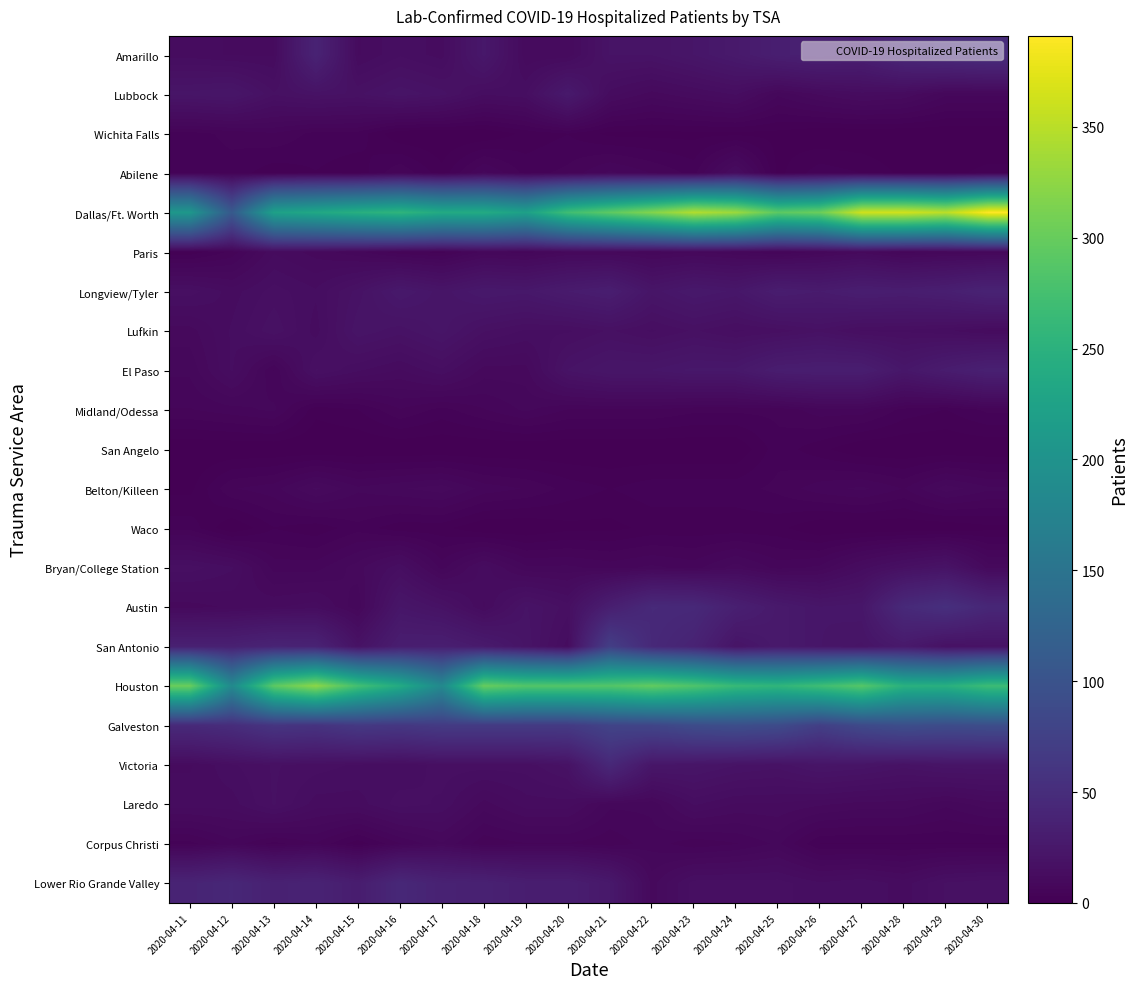

Reading left to right, transcribe all the data shown in this chart.

Amarillo: 2020-04-11=13	2020-04-12=12	2020-04-13=12	2020-04-14=38	2020-04-15=12	2020-04-16=15	2020-04-17=13	2020-04-18=25	2020-04-19=11	2020-04-20=11	2020-04-21=20	2020-04-22=20	2020-04-23=23	2020-04-24=27	2020-04-25=33	2020-04-26=35	2020-04-27=33	2020-04-28=43	2020-04-29=47	2020-04-30=50
Lubbock: 2020-04-11=22	2020-04-12=23	2020-04-13=17	2020-04-14=19	2020-04-15=18	2020-04-16=21	2020-04-17=19	2020-04-18=14	2020-04-19=15	2020-04-20=27	2020-04-21=13	2020-04-22=10	2020-04-23=12	2020-04-24=14	2020-04-25=8	2020-04-26=11	2020-04-27=13	2020-04-28=12	2020-04-29=8	2020-04-30=8
Wichita Falls: 2020-04-11=4	2020-04-12=5	2020-04-13=6	2020-04-14=4	2020-04-15=4	2020-04-16=0	2020-04-17=0	2020-04-18=0	2020-04-19=2	2020-04-20=3	2020-04-21=1	2020-04-22=1	2020-04-23=1	2020-04-24=1	2020-04-25=1	2020-04-26=0	2020-04-27=0	2020-04-28=0	2020-04-29=0	2020-04-30=0
Abilene: 2020-04-11=4	2020-04-12=4	2020-04-13=2	2020-04-14=3	2020-04-15=2	2020-04-16=6	2020-04-17=2	2020-04-18=8	2020-04-19=4	2020-04-20=5	2020-04-21=8	2020-04-22=6	2020-04-23=4	2020-04-24=13	2020-04-25=1	2020-04-26=4	2020-04-27=3	2020-04-28=1	2020-04-29=1	2020-04-30=2
Dallas/Ft. Worth: 2020-04-11=208	2020-04-12=109	2020-04-13=223	2020-04-14=234	2020-04-15=246	2020-04-16=255	2020-04-17=238	2020-04-18=239	2020-04-19=222	2020-04-20=271	2020-04-21=294	2020-04-22=318	2020-04-23=346	2020-04-24=333	2020-04-25=293	2020-04-26=303	2020-04-27=363	2020-04-28=364	2020-04-29=351	2020-04-30=391
Paris: 2020-04-11=2	2020-04-12=5	2020-04-13=12	2020-04-14=10	2020-04-15=8	2020-04-16=5	2020-04-17=4	2020-04-18=8	2020-04-19=7	2020-04-20=9	2020-04-21=9	2020-04-22=8	2020-04-23=9	2020-04-24=8	2020-04-25=6	2020-04-26=8	2020-04-27=10	2020-04-28=7	2020-04-29=8	2020-04-30=8
Longview/Tyler: 2020-04-11=16	2020-04-12=13	2020-04-13=16	2020-04-14=14	2020-04-15=19	2020-04-16=26	2020-04-17=22	2020-04-18=26	2020-04-19=25	2020-04-20=29	2020-04-21=32	2020-04-22=22	2020-04-23=26	2020-04-24=24	2020-04-25=31	2020-04-26=29	2020-04-27=32	2020-04-28=31	2020-04-29=33	2020-04-30=38
Lufkin: 2020-04-11=10	2020-04-12=14	2020-04-13=18	2020-04-14=13	2020-04-15=21	2020-04-16=19	2020-04-17=22	2020-04-18=17	2020-04-19=15	2020-04-20=15	2020-04-21=17	2020-04-22=15	2020-04-23=17	2020-04-24=15	2020-04-25=16	2020-04-26=18	2020-04-27=15	2020-04-28=15	2020-04-29=14	2020-04-30=12
El Paso: 2020-04-11=8	2020-04-12=14	2020-04-13=6	2020-04-14=17	2020-04-15=14	2020-04-16=12	2020-04-17=15	2020-04-18=10	2020-04-19=10	2020-04-20=20	2020-04-21=23	2020-04-22=23	2020-04-23=25	2020-04-24=25	2020-04-25=31	2020-04-26=32	2020-04-27=32	2020-04-28=24	2020-04-29=30	2020-04-30=35
Midland/Odessa: 2020-04-11=6	2020-04-12=7	2020-04-13=8	2020-04-14=2	2020-04-15=3	2020-04-16=6	2020-04-17=4	2020-04-18=6	2020-04-19=8	2020-04-20=6	2020-04-21=6	2020-04-22=6	2020-04-23=5	2020-04-24=5	2020-04-25=5	2020-04-26=7	2020-04-27=7	2020-04-28=4	2020-04-29=3	2020-04-30=5
San Angelo: 2020-04-11=0	2020-04-12=0	2020-04-13=0	2020-04-14=0	2020-04-15=0	2020-04-16=0	2020-04-17=0	2020-04-18=0	2020-04-19=0	2020-04-20=0	2020-04-21=0	2020-04-22=0	2020-04-23=0	2020-04-24=0	2020-04-25=4	2020-04-26=2	2020-04-27=0	2020-04-28=0	2020-04-29=0	2020-04-30=0
Belton/Killeen: 2020-04-11=1	2020-04-12=6	2020-04-13=7	2020-04-14=11	2020-04-15=8	2020-04-16=9	2020-04-17=10	2020-04-18=7	2020-04-19=6	2020-04-20=4	2020-04-21=3	2020-04-22=4	2020-04-23=4	2020-04-24=4	2020-04-25=5	2020-04-26=7	2020-04-27=8	2020-04-28=6	2020-04-29=10	2020-04-30=8
Waco: 2020-04-11=4	2020-04-12=0	2020-04-13=3	2020-04-14=2	2020-04-15=4	2020-04-16=2	2020-04-17=2	2020-04-18=0	2020-04-19=0	2020-04-20=1	2020-04-21=1	2020-04-22=2	2020-04-23=2	2020-04-24=2	2020-04-25=2	2020-04-26=0	2020-04-27=0	2020-04-28=0	2020-04-29=0	2020-04-30=1
Bryan/College Station: 2020-04-11=16	2020-04-12=14	2020-04-13=7	2020-04-14=7	2020-04-15=10	2020-04-16=15	2020-04-17=7	2020-04-18=13	2020-04-19=8	2020-04-20=8	2020-04-21=7	2020-04-22=8	2020-04-23=7	2020-04-24=10	2020-04-25=7	2020-04-26=8	2020-04-27=13	2020-04-28=17	2020-04-29=20	2020-04-30=10
Austin: 2020-04-11=10	2020-04-12=11	2020-04-13=12	2020-04-14=13	2020-04-15=8	2020-04-16=23	2020-04-17=19	2020-04-18=12	2020-04-19=20	2020-04-20=16	2020-04-21=33	2020-04-22=46	2020-04-23=45	2020-04-24=34	2020-04-25=27	2020-04-26=23	2020-04-27=24	2020-04-28=46	2020-04-29=53	2020-04-30=43
San Antonio: 2020-04-11=35	2020-04-12=35	2020-04-13=39	2020-04-14=38	2020-04-15=19	2020-04-16=32	2020-04-17=33	2020-04-18=28	2020-04-19=21	2020-04-20=13	2020-04-21=72	2020-04-22=45	2020-04-23=38	2020-04-24=21	2020-04-25=27	2020-04-26=23	2020-04-27=21	2020-04-28=27	2020-04-29=18	2020-04-30=19
Houston: 2020-04-11=302	2020-04-12=185	2020-04-13=293	2020-04-14=324	2020-04-15=274	2020-04-16=239	2020-04-17=184	2020-04-18=300	2020-04-19=286	2020-04-20=286	2020-04-21=286	2020-04-22=297	2020-04-23=283	2020-04-24=263	2020-04-25=256	2020-04-26=270	2020-04-27=288	2020-04-28=249	2020-04-29=247	2020-04-30=268
Galveston: 2020-04-11=46	2020-04-12=50	2020-04-13=60	2020-04-14=58	2020-04-15=65	2020-04-16=63	2020-04-17=67	2020-04-18=67	2020-04-19=67	2020-04-20=67	2020-04-21=79	2020-04-22=81	2020-04-23=90	2020-04-24=93	2020-04-25=89	2020-04-26=73	2020-04-27=87	2020-04-28=93	2020-04-29=90	2020-04-30=92
Victoria: 2020-04-11=12	2020-04-12=15	2020-04-13=17	2020-04-14=16	2020-04-15=15	2020-04-16=14	2020-04-17=16	2020-04-18=16	2020-04-19=16	2020-04-20=19	2020-04-21=44	2020-04-22=23	2020-04-23=22	2020-04-24=20	2020-04-25=19	2020-04-26=22	2020-04-27=21	2020-04-28=19	2020-04-29=21	2020-04-30=21
Laredo: 2020-04-11=13	2020-04-12=13	2020-04-13=17	2020-04-14=13	2020-04-15=13	2020-04-16=16	2020-04-17=15	2020-04-18=10	2020-04-19=13	2020-04-20=13	2020-04-21=8	2020-04-22=8	2020-04-23=14	2020-04-24=12	2020-04-25=12	2020-04-26=11	2020-04-27=10	2020-04-28=10	2020-04-29=8	2020-04-30=10
Corpus Christi: 2020-04-11=4	2020-04-12=7	2020-04-13=4	2020-04-14=6	2020-04-15=2	2020-04-16=6	2020-04-17=9	2020-04-18=5	2020-04-19=6	2020-04-20=6	2020-04-21=5	2020-04-22=7	2020-04-23=5	2020-04-24=6	2020-04-25=8	2020-04-26=3	2020-04-27=3	2020-04-28=3	2020-04-29=3	2020-04-30=3
Lower Rio Grande Valley: 2020-04-11=39	2020-04-12=43	2020-04-13=36	2020-04-14=38	2020-04-15=31	2020-04-16=44	2020-04-17=37	2020-04-18=36	2020-04-19=32	2020-04-20=32	2020-04-21=26	2020-04-22=10	2020-04-23=16	2020-04-24=16	2020-04-25=16	2020-04-26=14	2020-04-27=15	2020-04-28=13	2020-04-29=17	2020-04-30=18